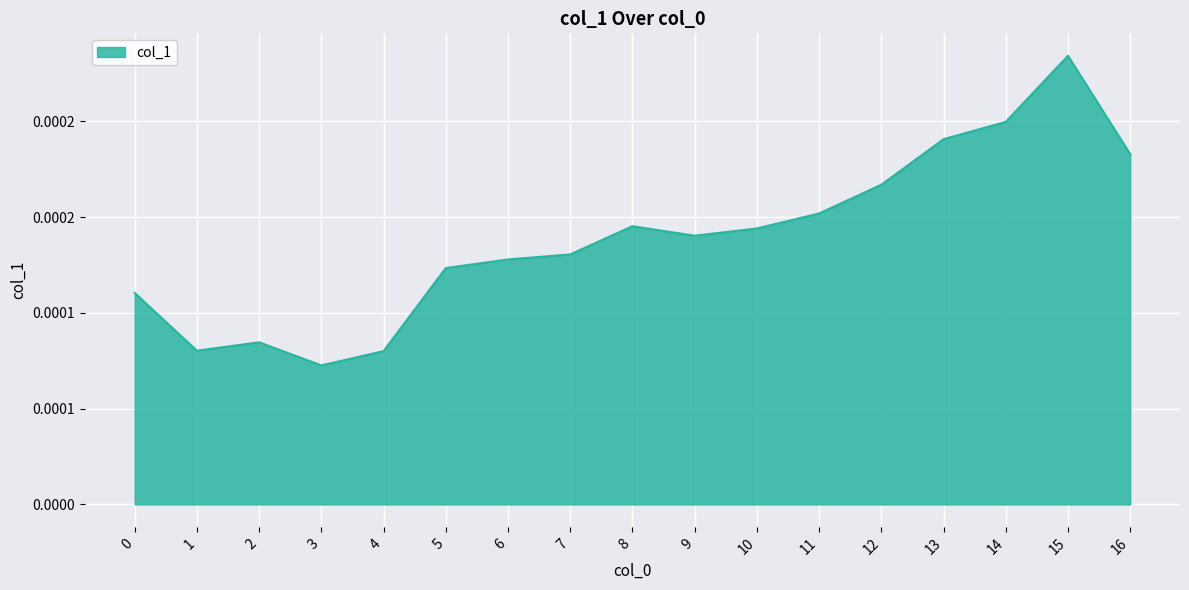

Is this an area chart (filled region under the line)?

Yes